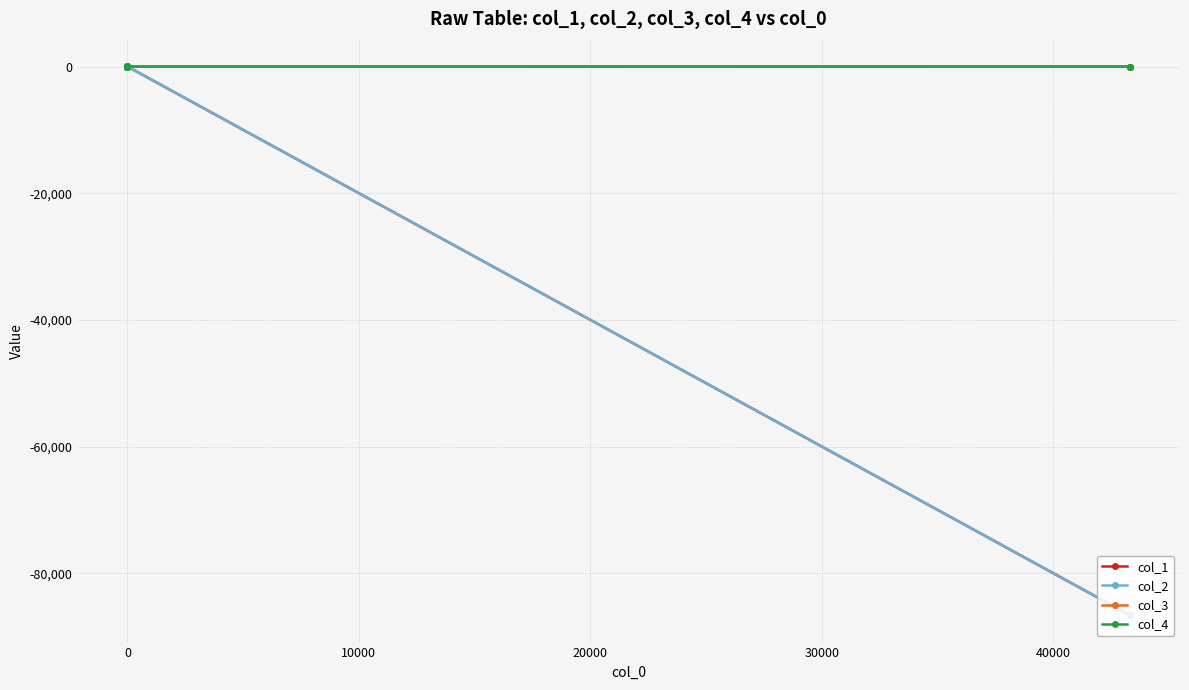

What is the value of the col_3 point at the 1st from the left?

0.1